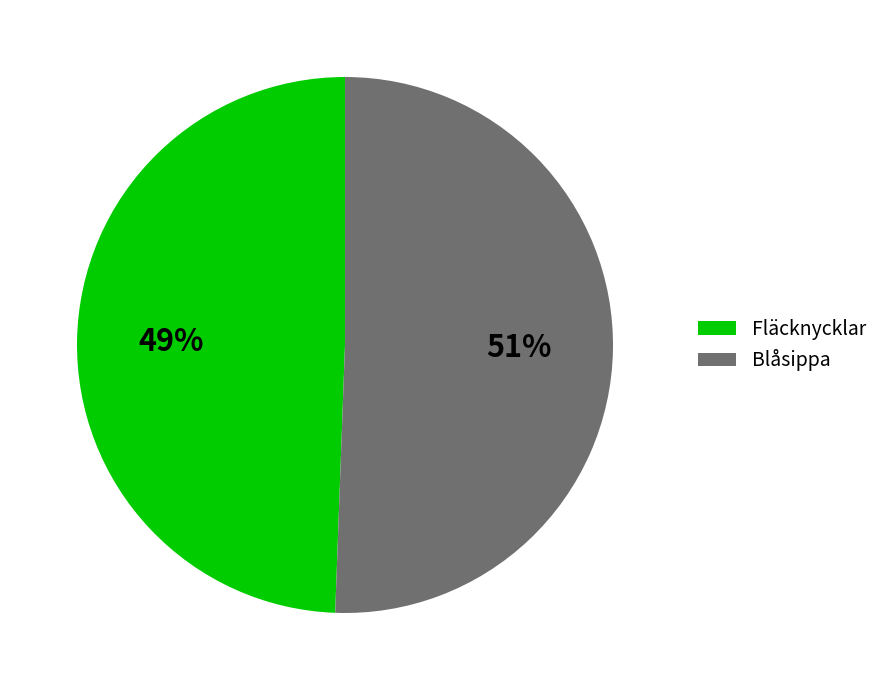

True or false: Fläcknycklar accounts for 49% of the total.

True